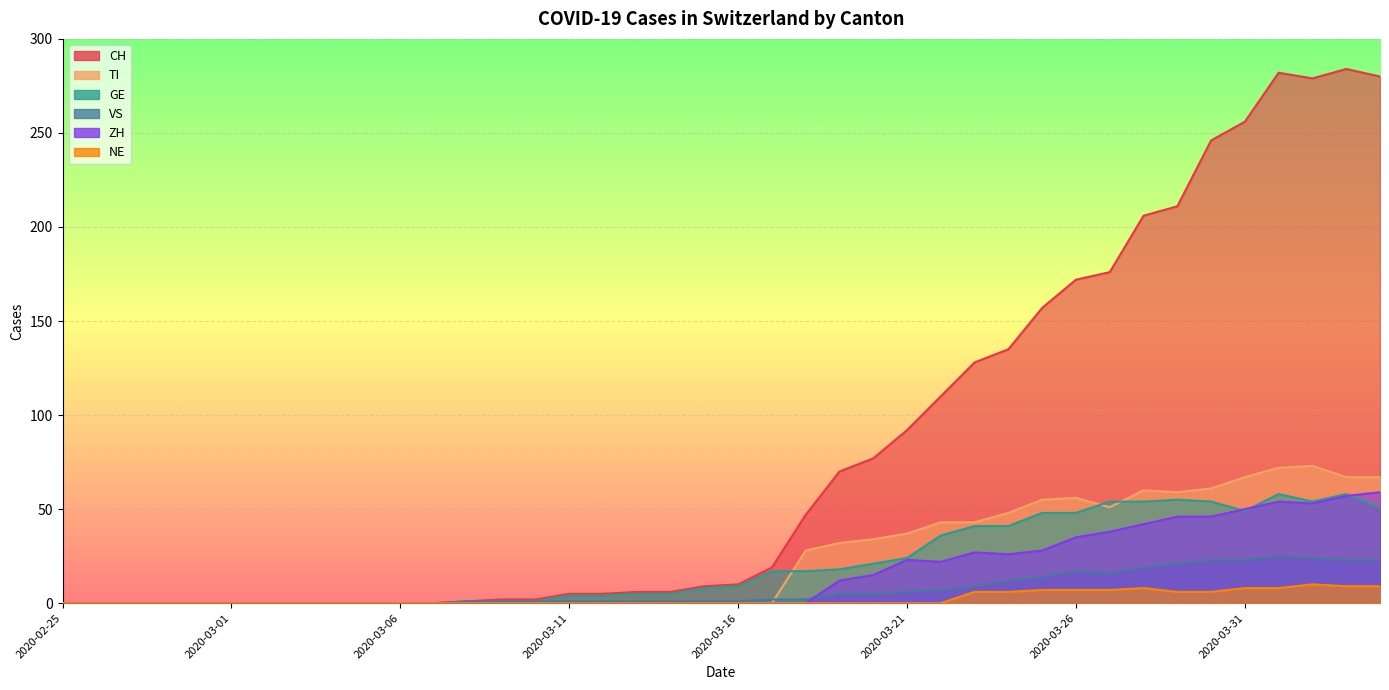

Is the value of GE at 2020-04-03 greater than the value of NE at 2020-03-04?

Yes